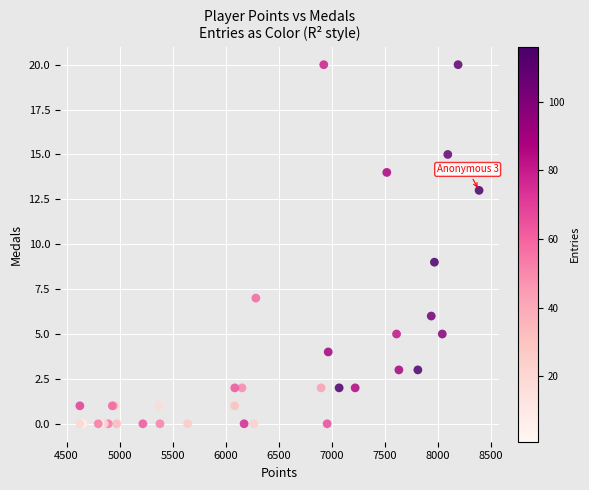

What Y value in the scatter plot is closest to 10?

9